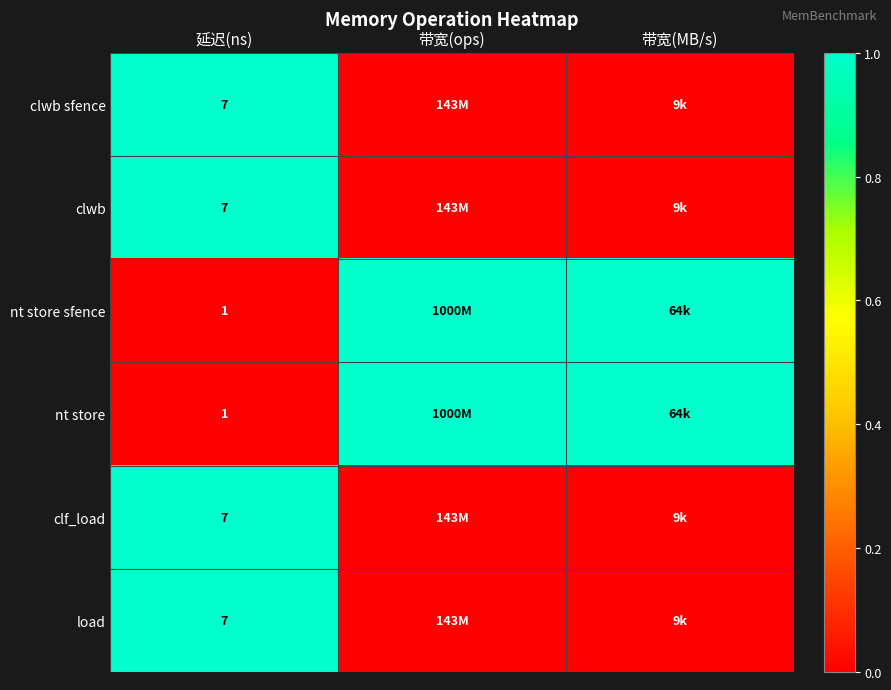

Is it true that clwb equals 10 at 延迟(ns)?

False